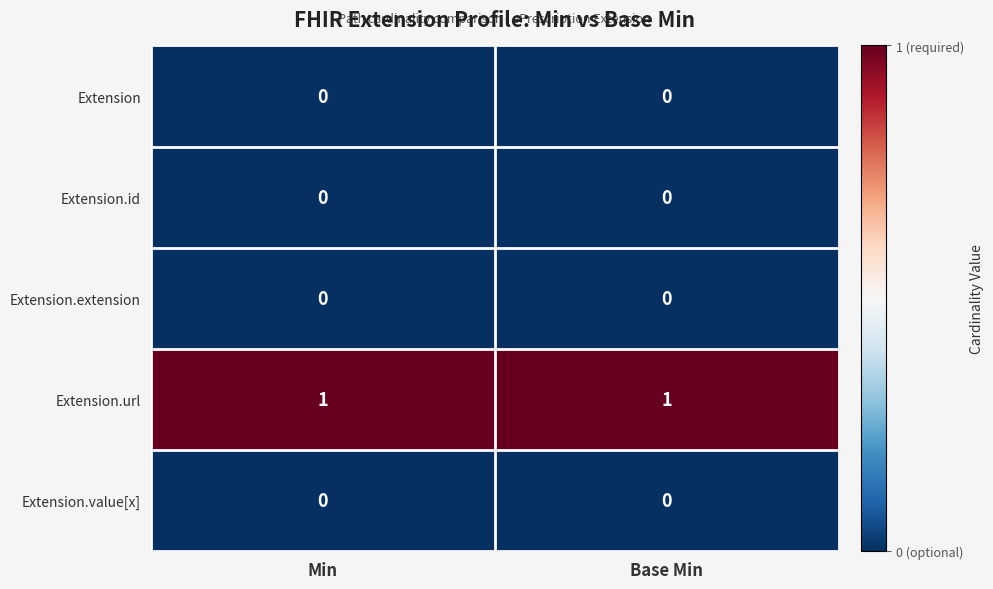

Is the value of Extension.extension at Base Min greater than the value of Extension.url at Min?

No